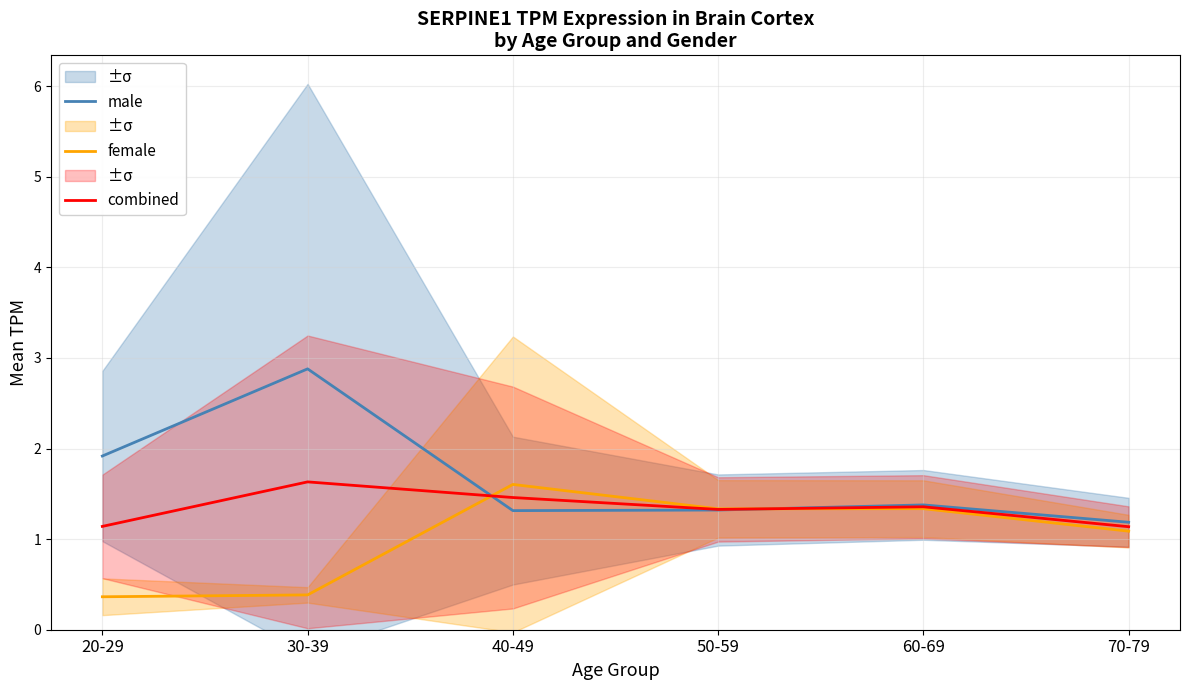

Reading left to right, extract all data points from this chart.

male: 1.9	2.9	1.3	1.3	1.4	1.2
female: 0.4	0.4	1.6	1.3	1.3	1.1
combined: 1.1	1.6	1.5	1.3	1.4	1.1